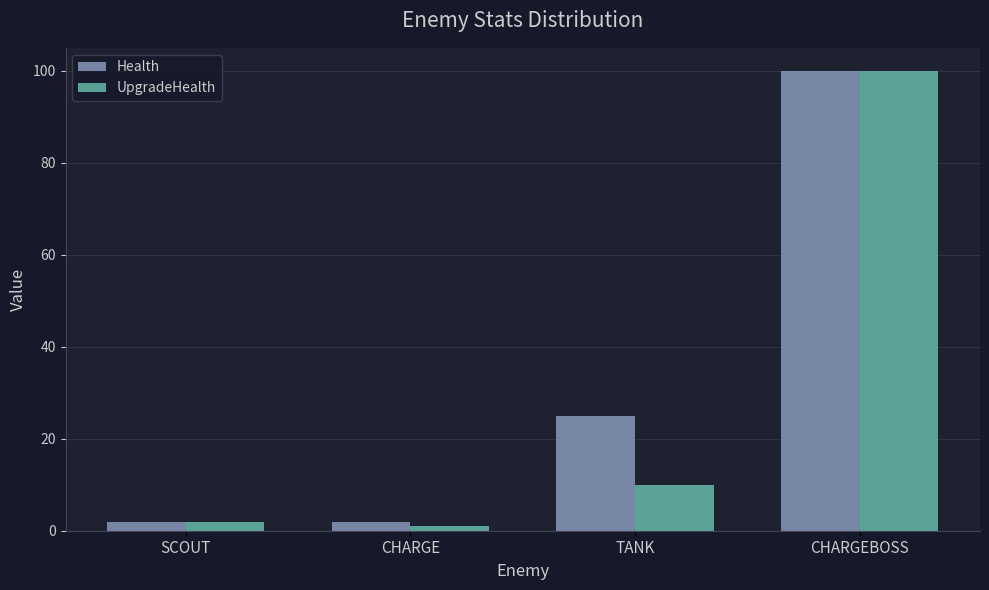

At TANK, list the series in order from smallest to largest.

UpgradeHealth, Health